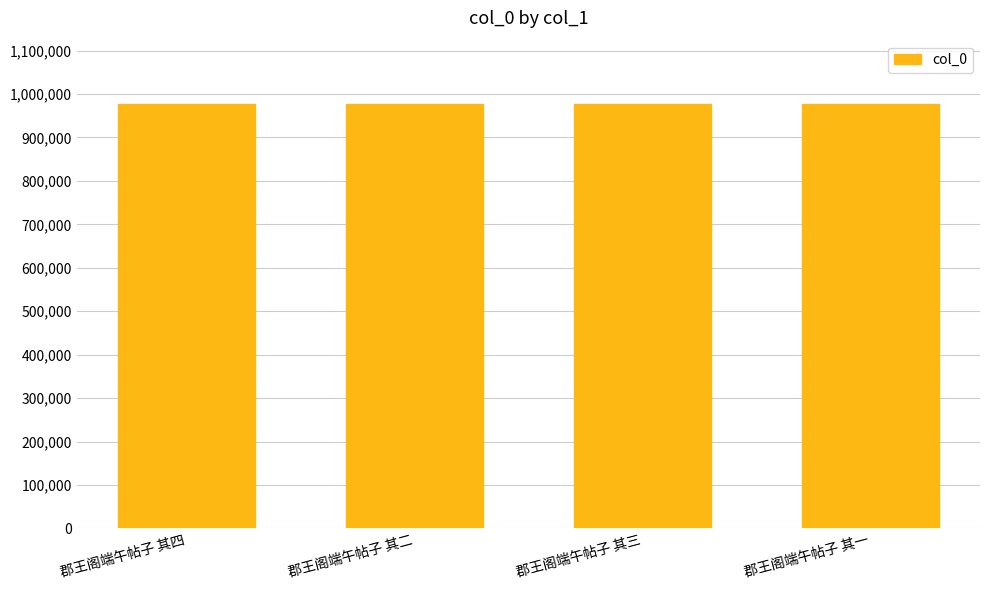

Approximately how many times larger is the value at 郡王阁端午帖子 其一 compared to 郡王阁端午帖子 其二?

1.0